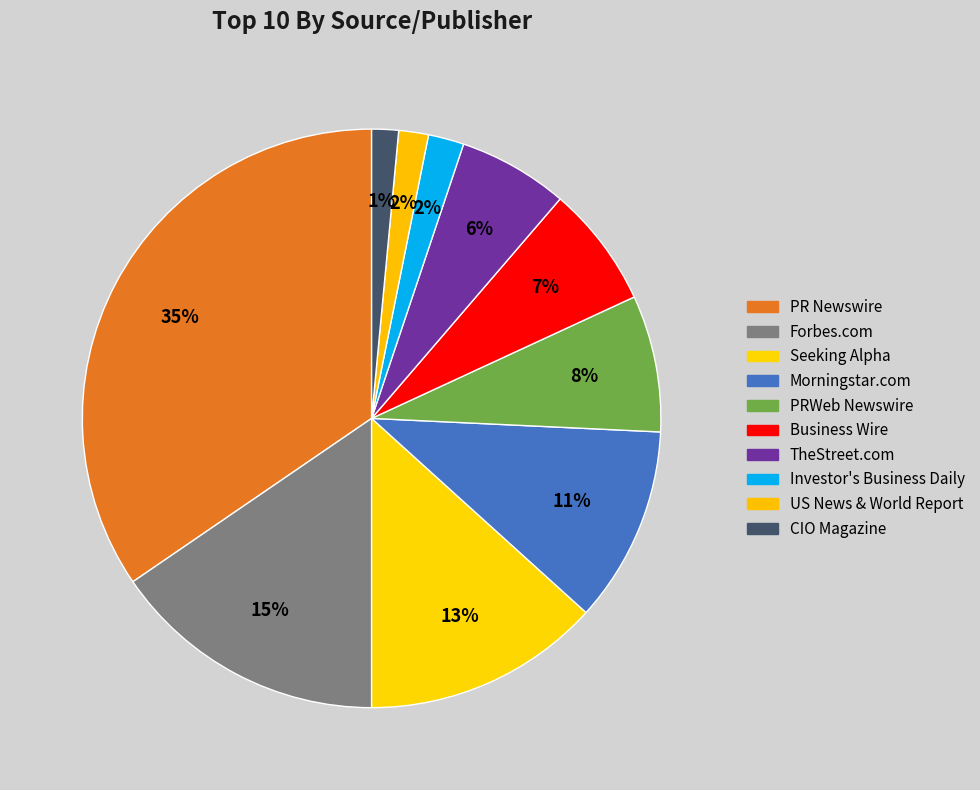

How much of the chart is everything except TheStreet.com?

93.9%